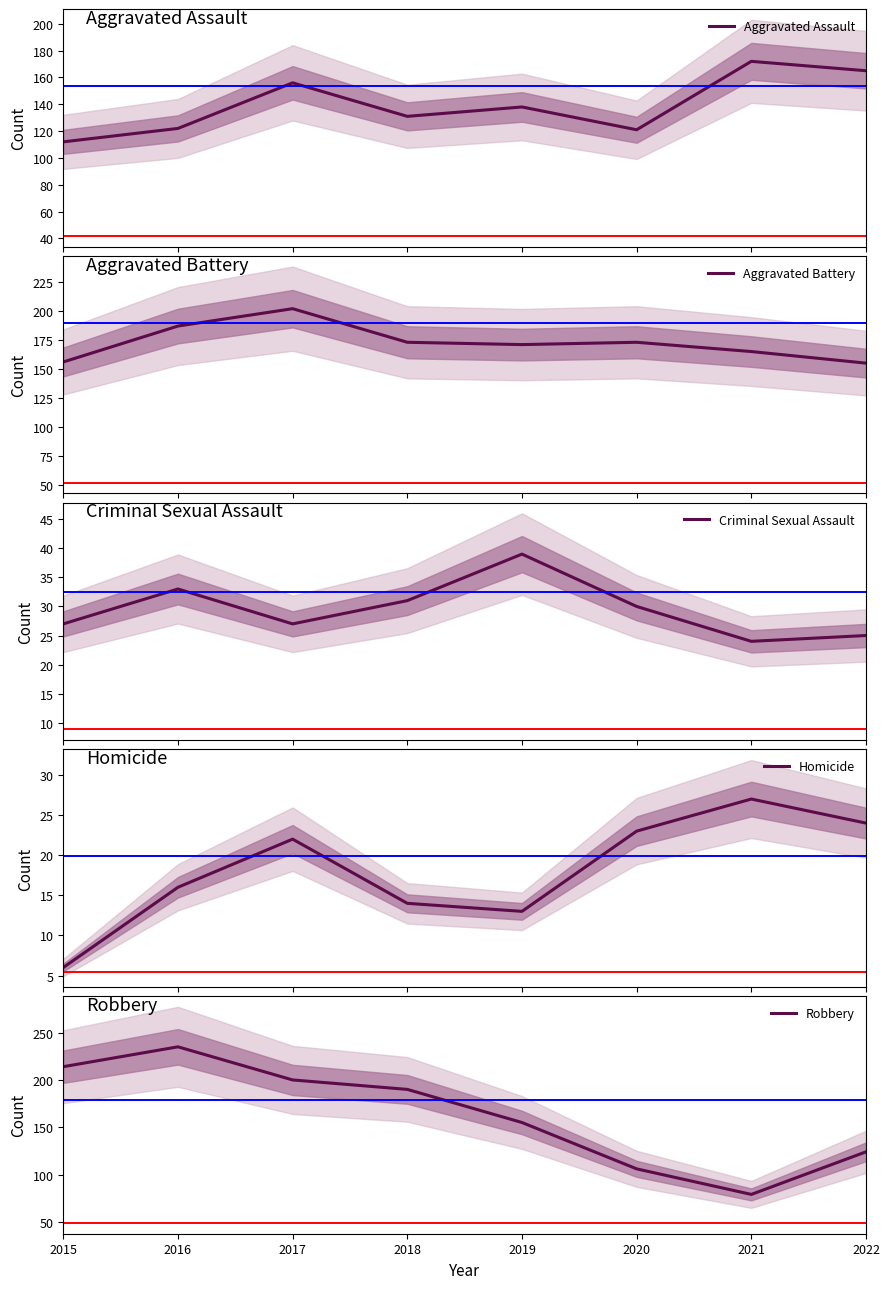

In Robbery, how many points are lower than both neighbors (excluding endpoints)?

1